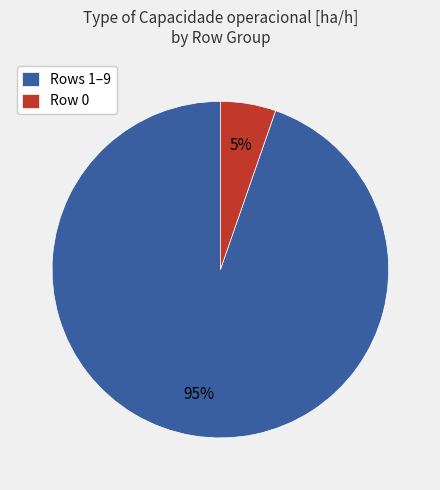

Is there a majority slice in this chart?

Yes